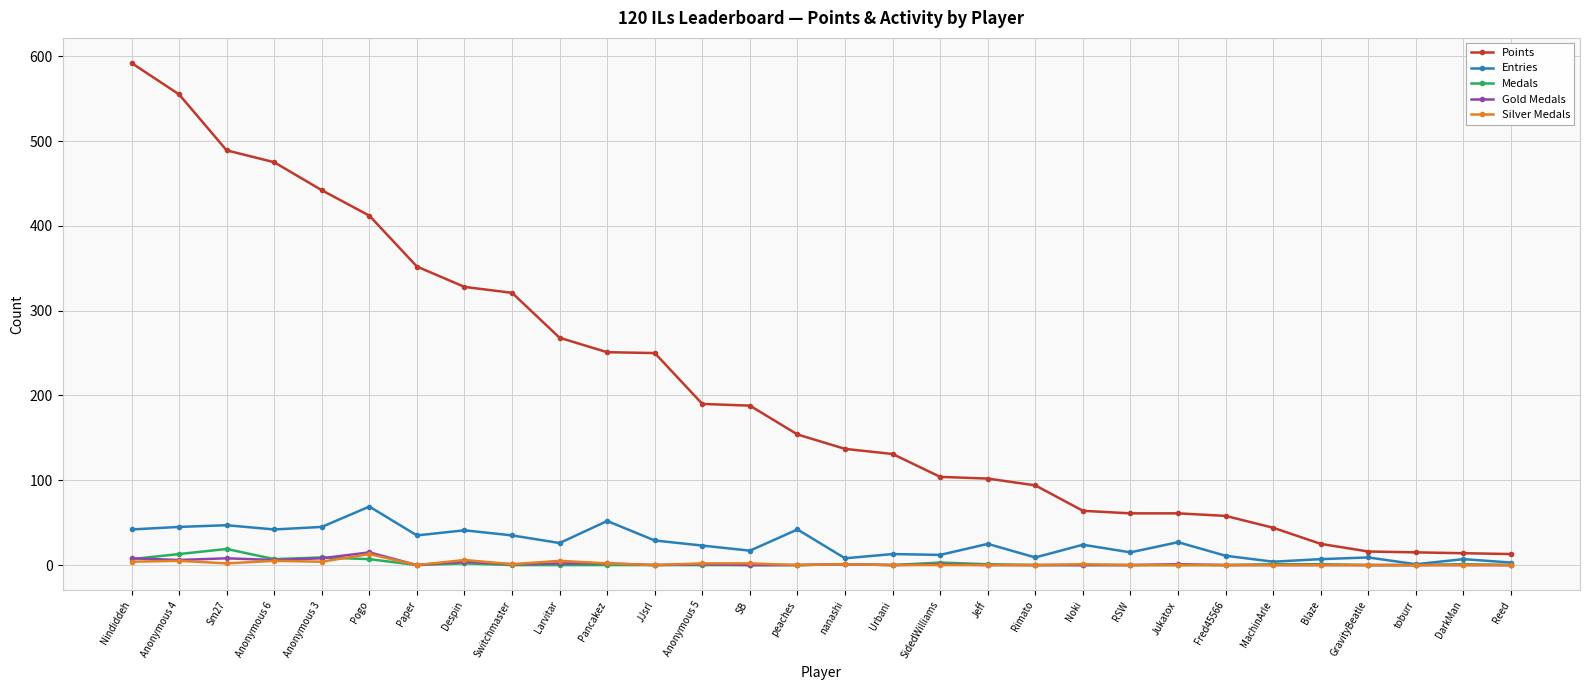

What are all the series names shown in the legend?

Points, Entries, Medals, Gold Medals, Silver Medals